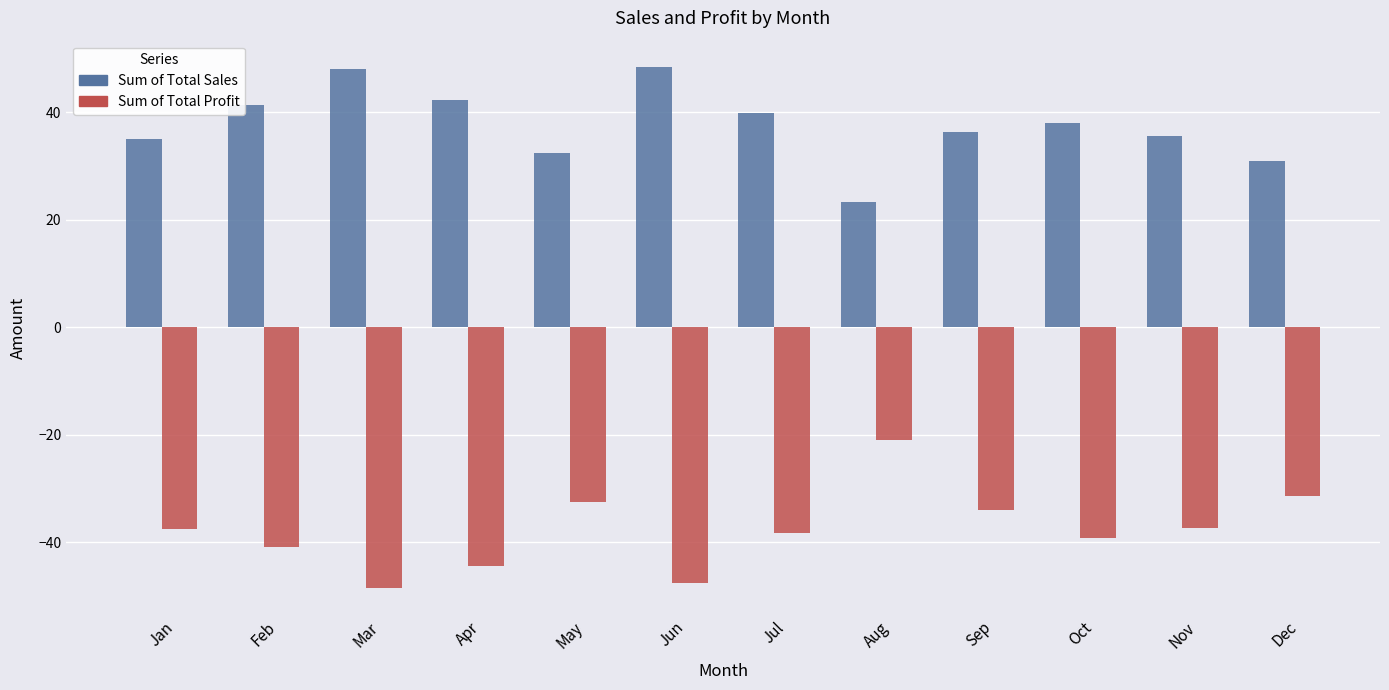

What is the average value of the Sum of Total Profit series?

-37.7